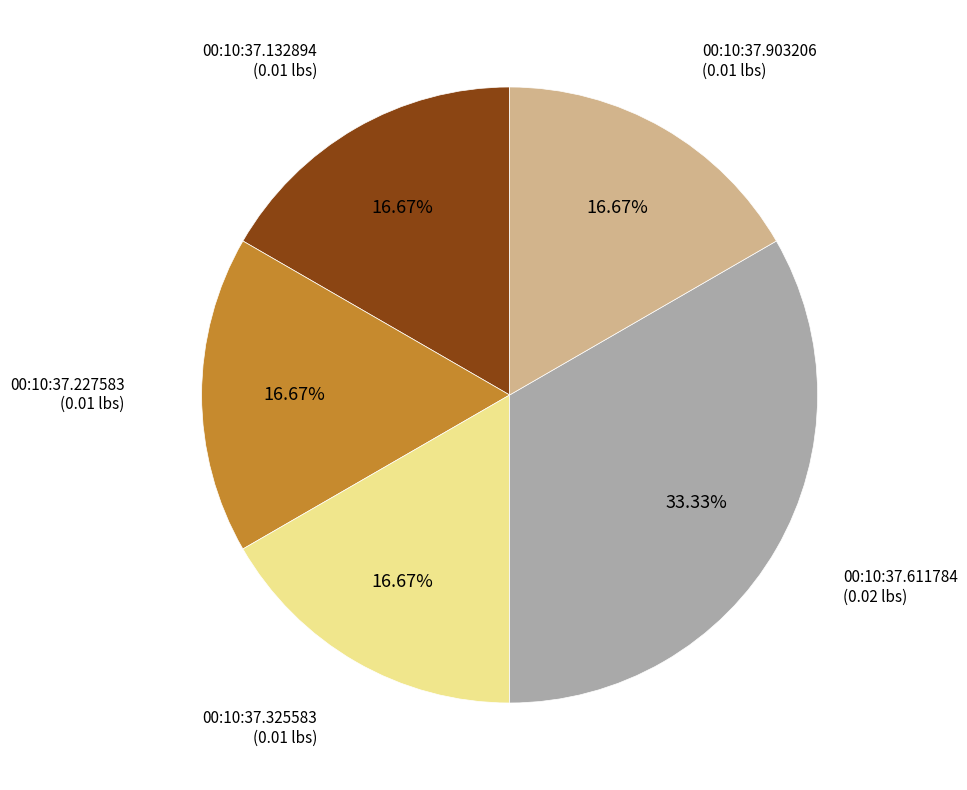

Is it true that 00:10:37.903206 is 17% of the pie?

True